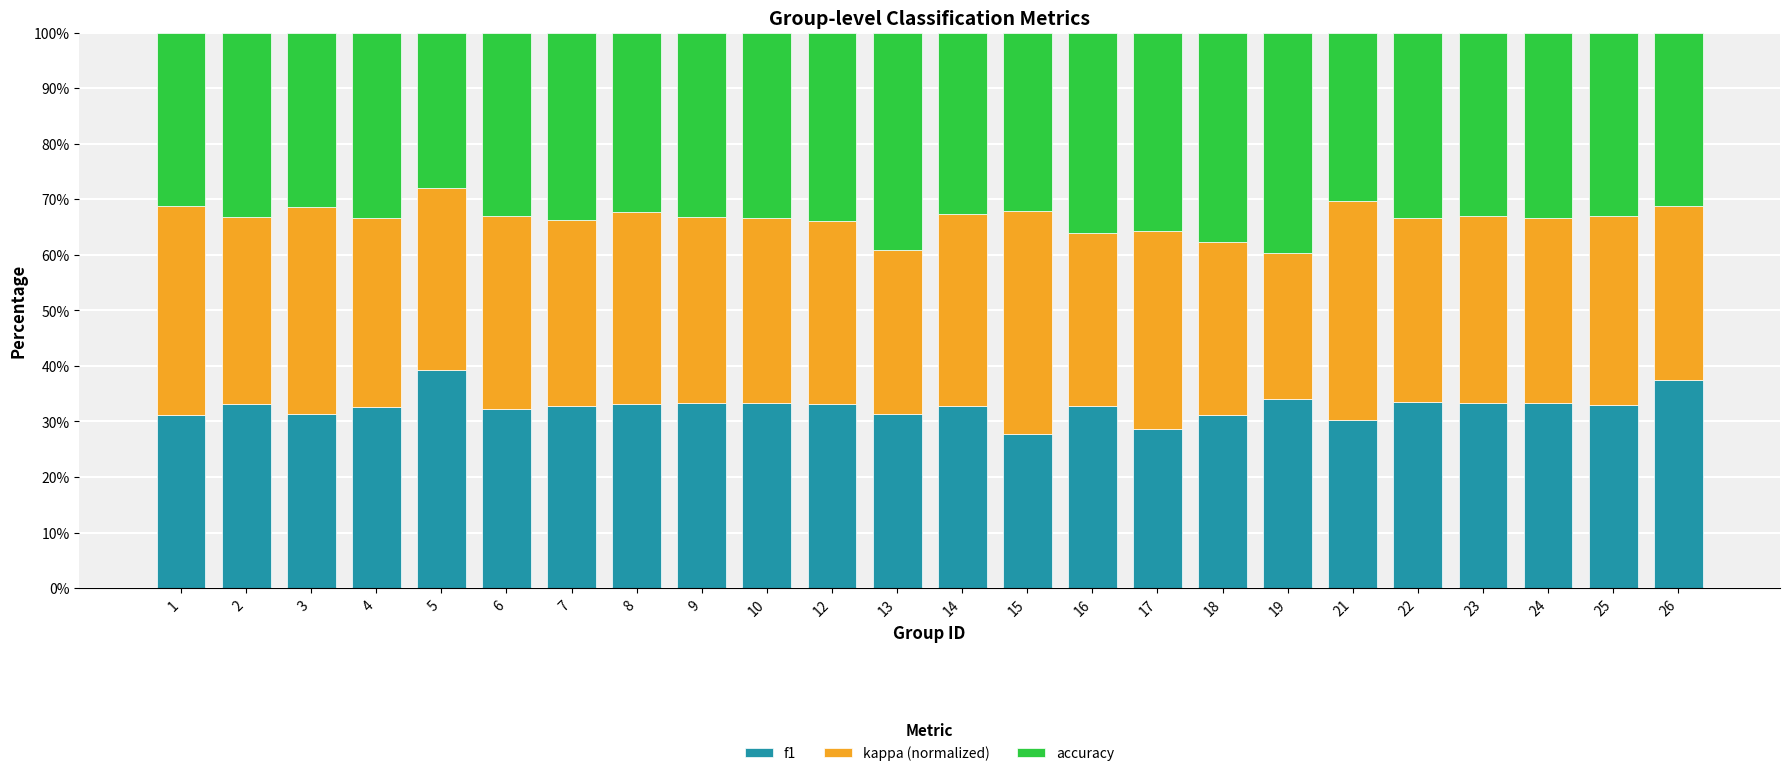

What is the total value across all series at 10?

100.0